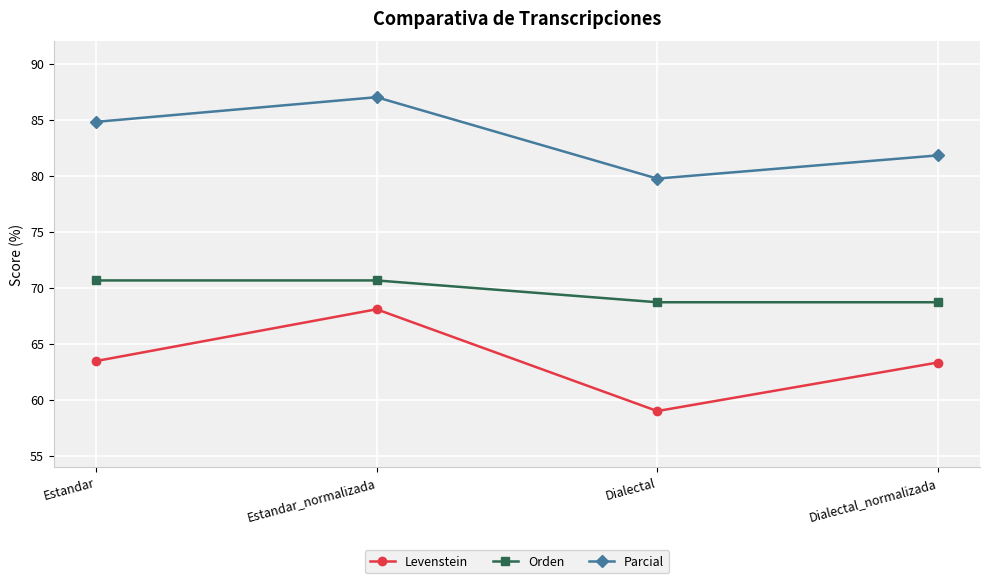

What are all the series names shown in the legend?

Levenstein, Orden, Parcial